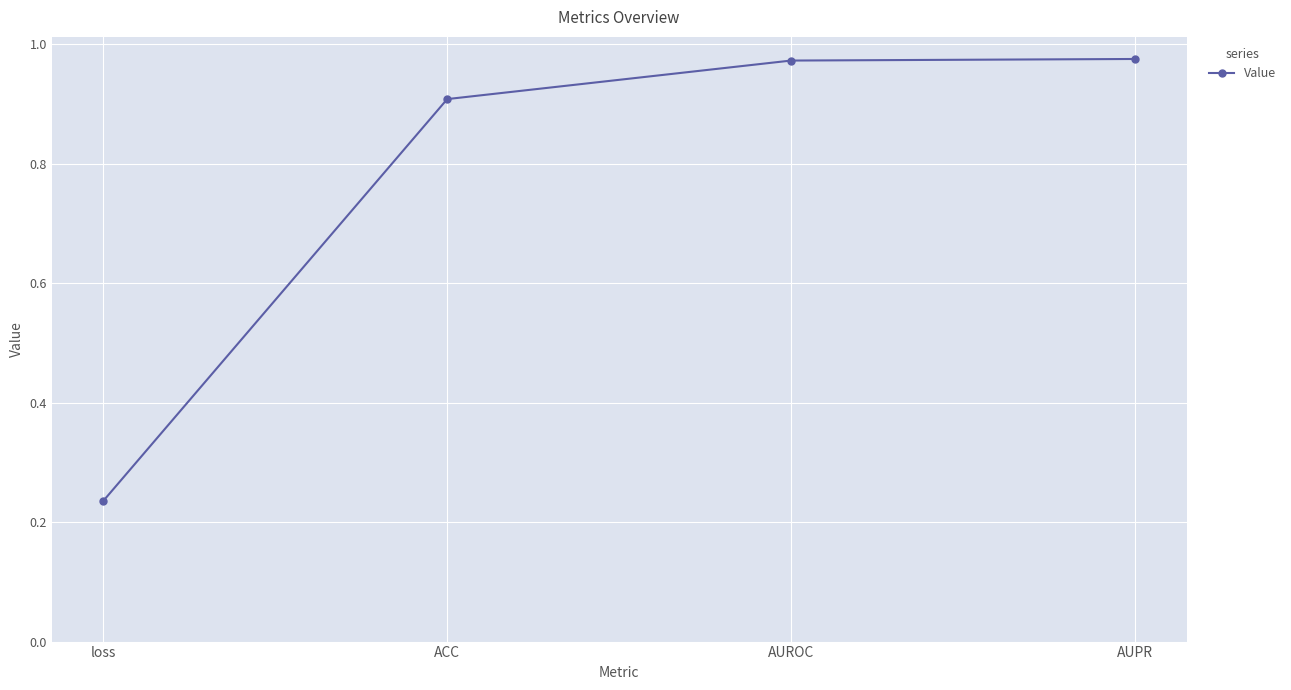

Which has a higher value, AUROC or loss?

AUROC